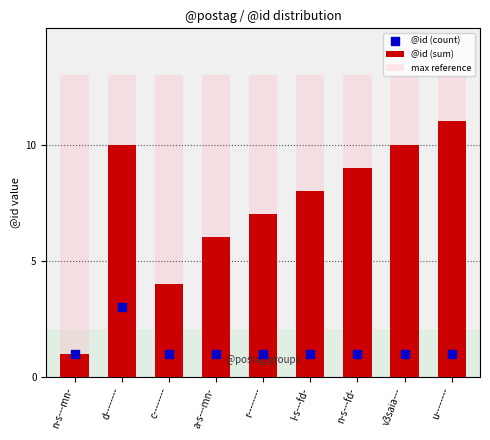

At which category is the sum across all series the highest?

d--------